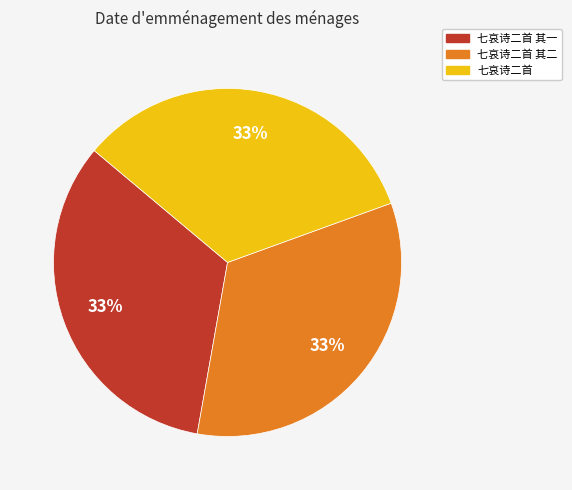

Is it true that 七哀诗二首 其一 is 39% of the pie?

False